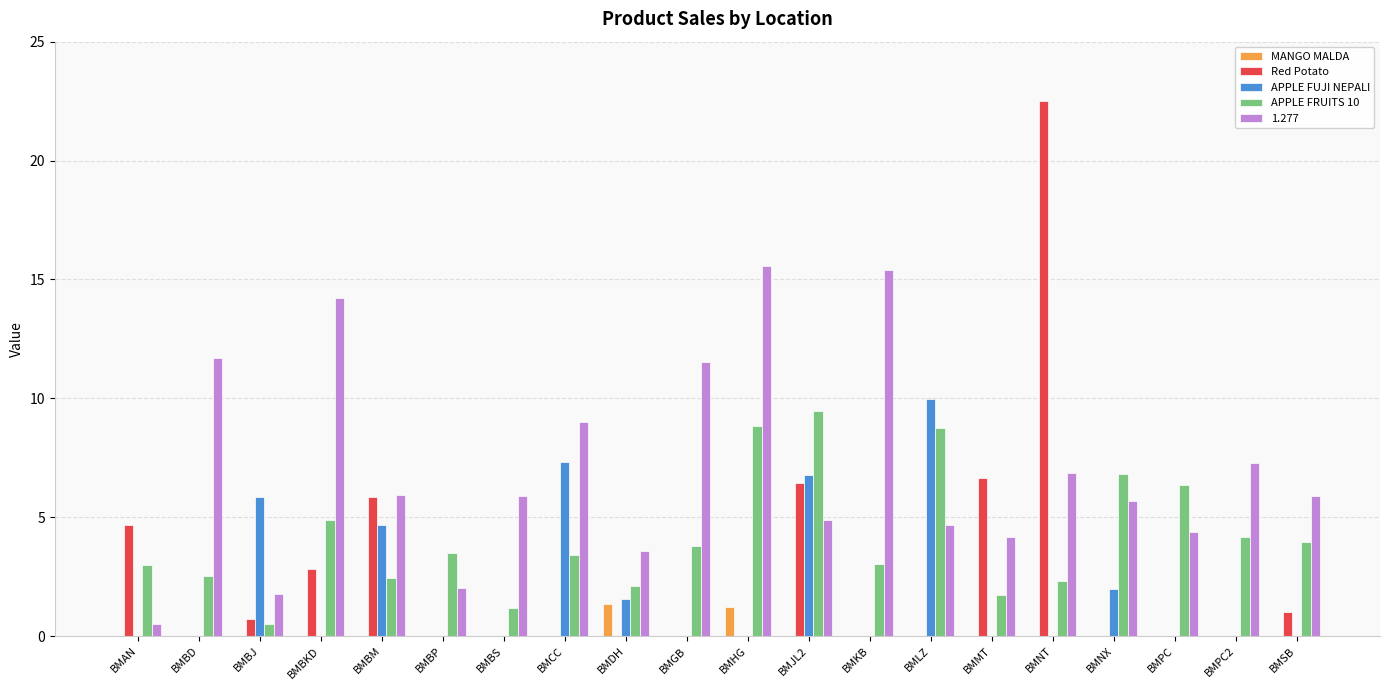

What is the maximum value for Red Potato?

22.5